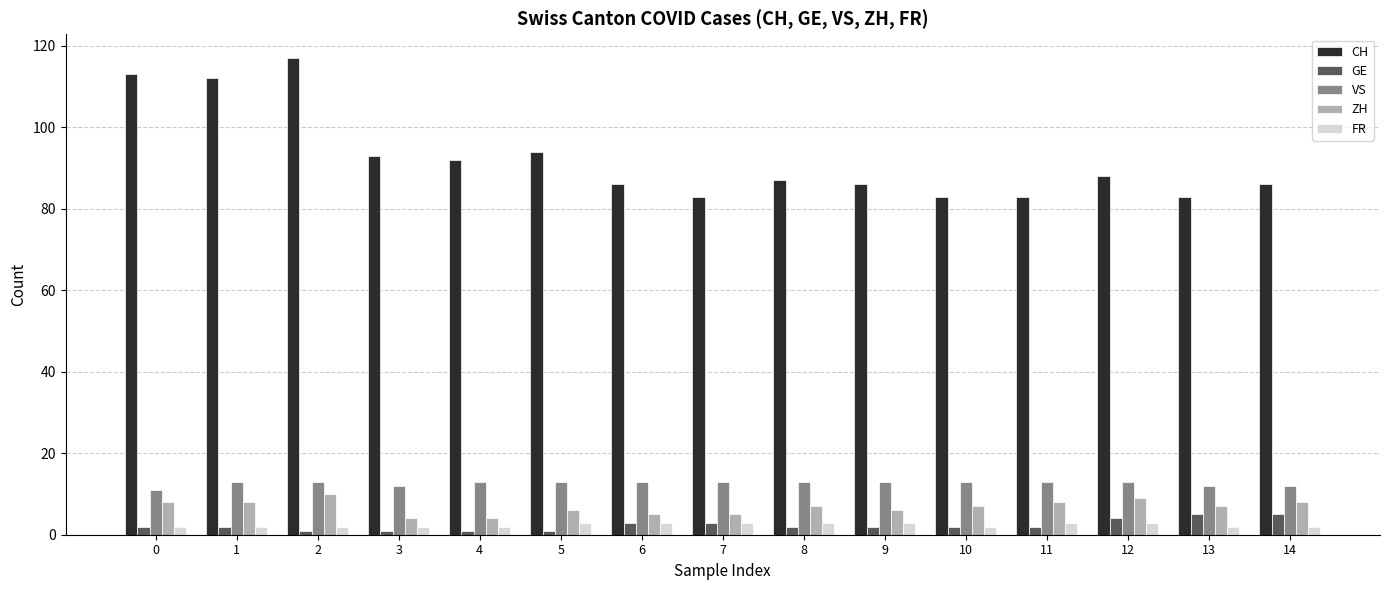

What is the value of the VS bar at the 6th from the left?

13